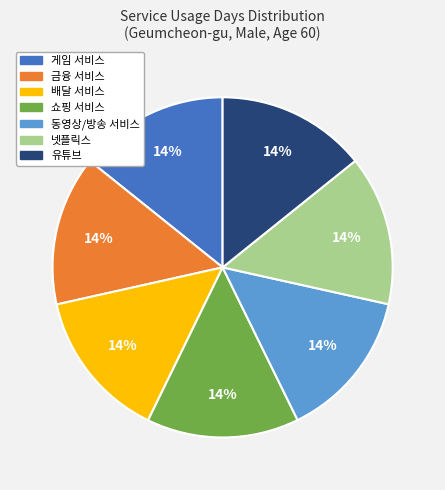

To the nearest percent, what is the combined percentage of 배달 서비스 and 쇼핑 서비스?

29%